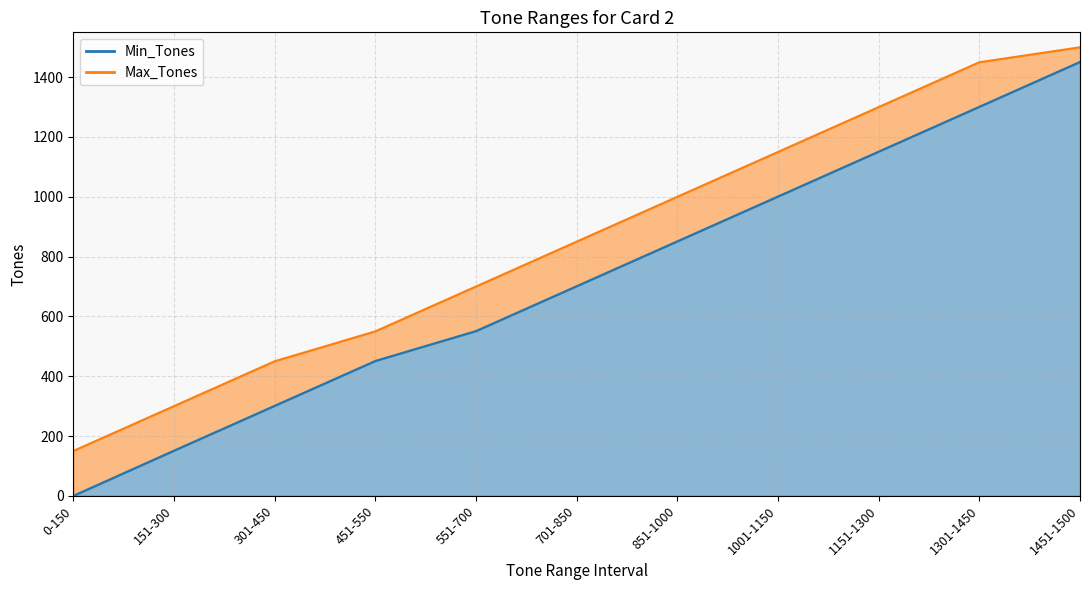

Reading left to right, transcribe all the data shown in this chart.

Min_Tones: 0-150=0	151-300=151	301-450=301	451-550=451	551-700=551	701-850=701	851-1000=851	1001-1150=1001	1151-1300=1151	1301-1450=1301	1451-1500=1451
Max_Tones: 0-150=150	151-300=300	301-450=450	451-550=550	551-700=700	701-850=850	851-1000=1000	1001-1150=1150	1151-1300=1300	1301-1450=1450	1451-1500=1500